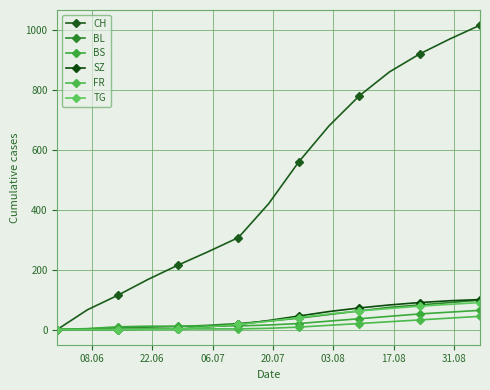

Rank the series by their maximum value, from lowest to highest.

FR, BS, TG, BL, SZ, CH